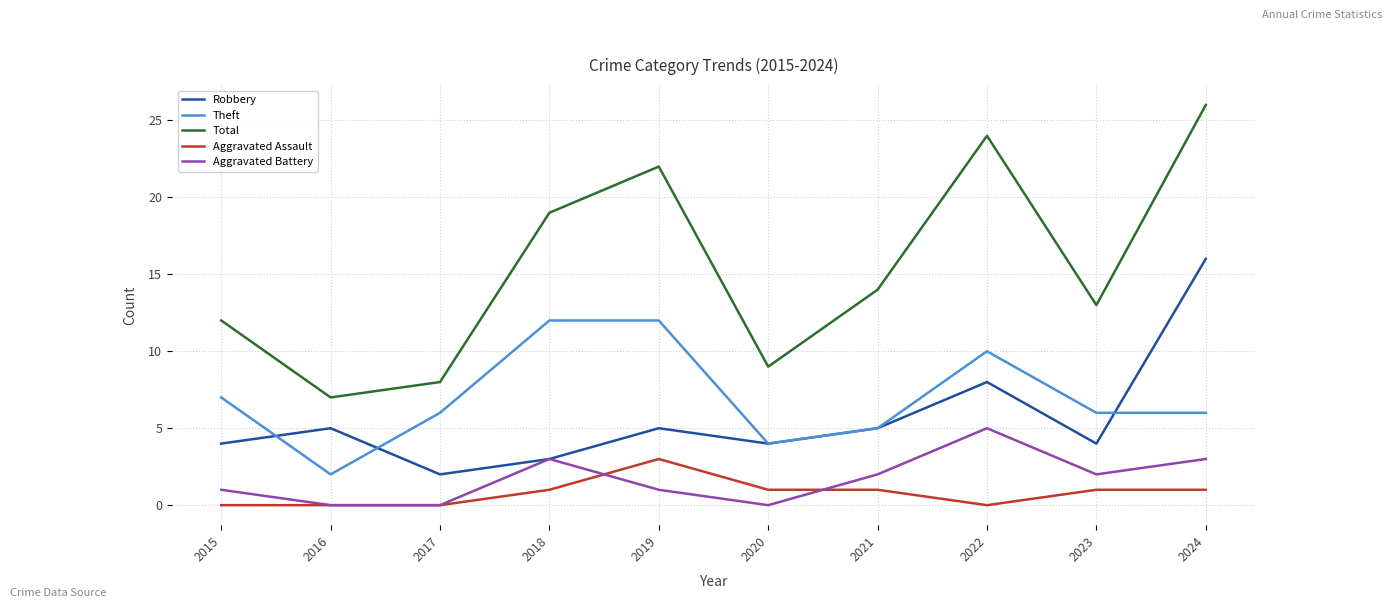

The Total series shows 8 at 2023. True or false?

False